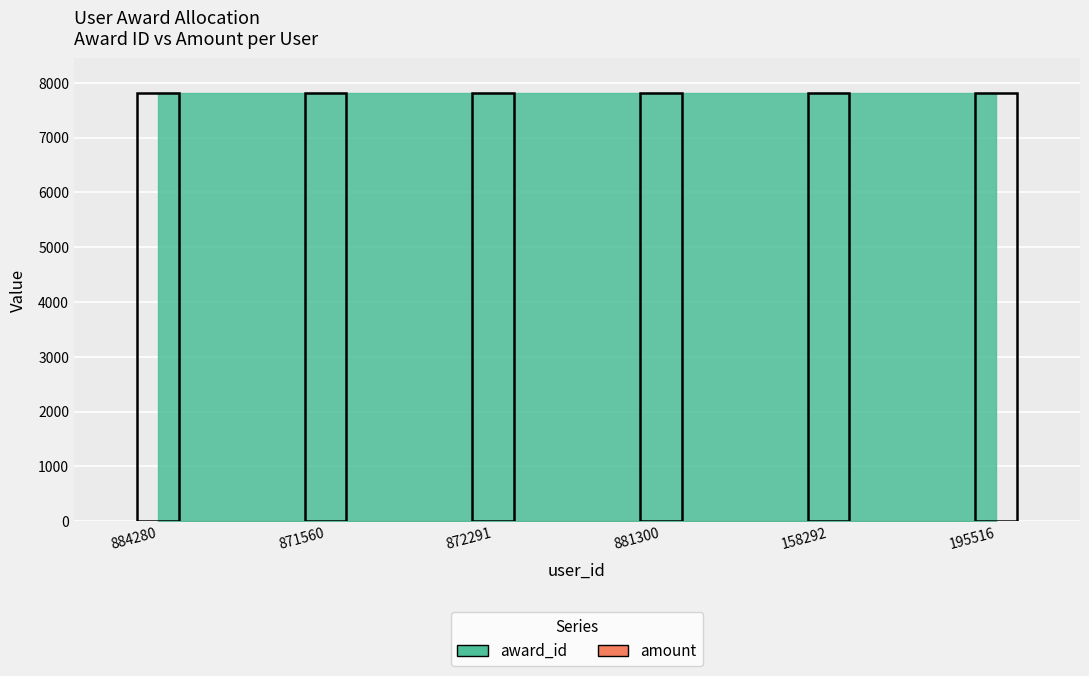

Reading left to right, extract all data points from this chart.

award_id: 7819	7819	7819	7819	7819	7819
amount: 1	1	1	1	1	1